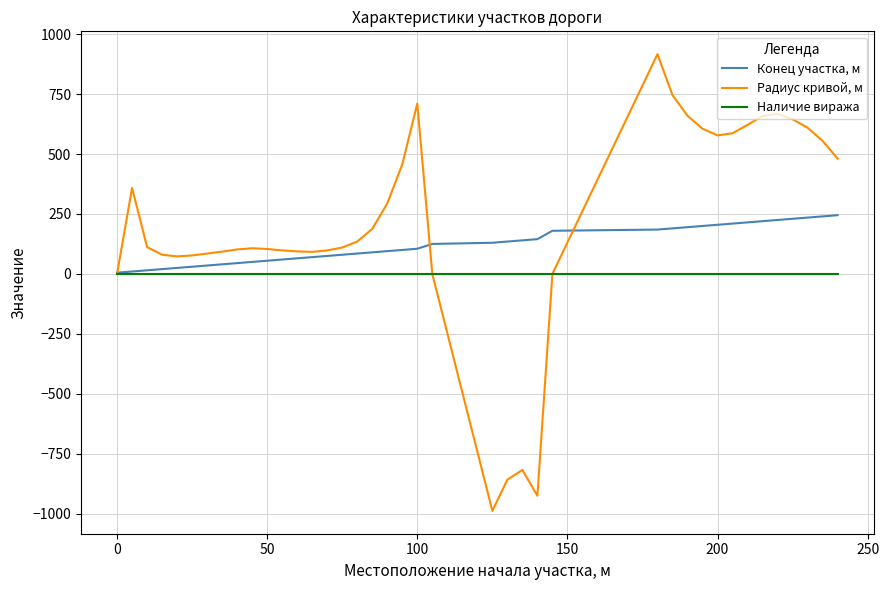

How many lines are shown in the chart?

3